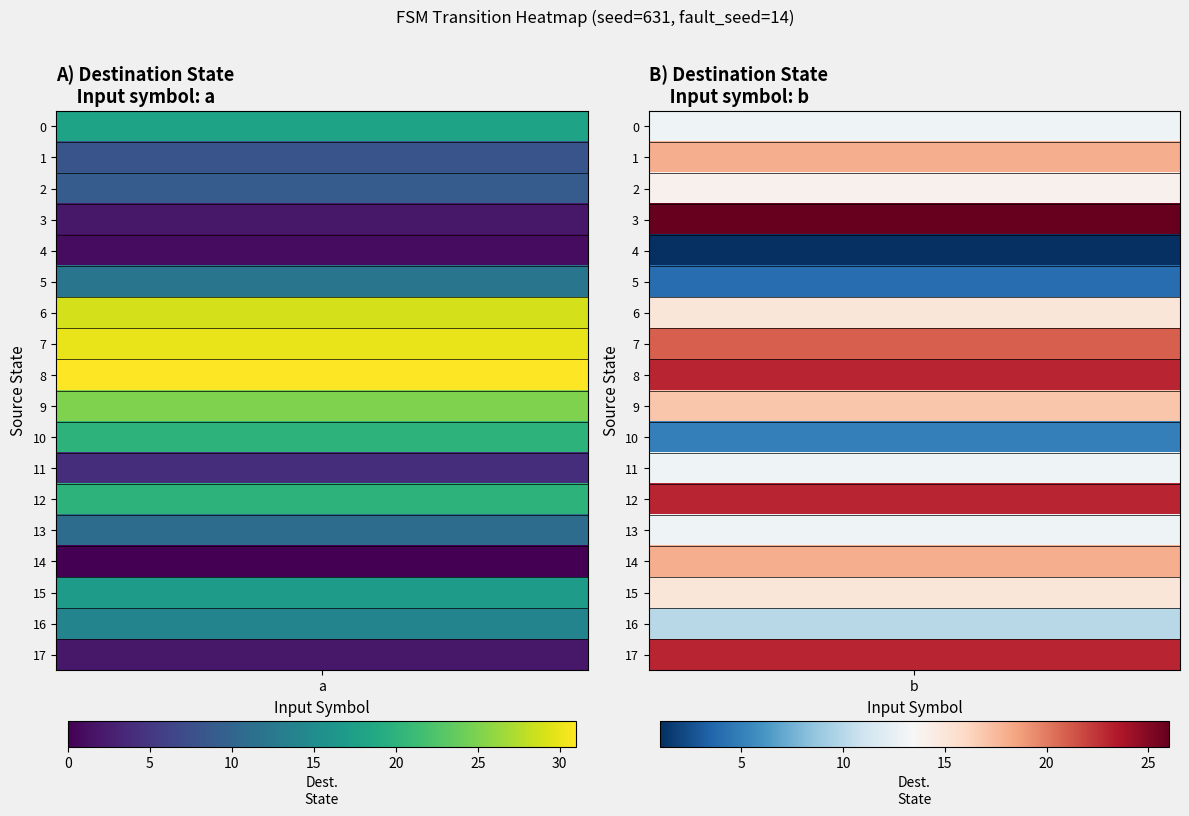

Is it true that 5 equals 19 at 0?

False